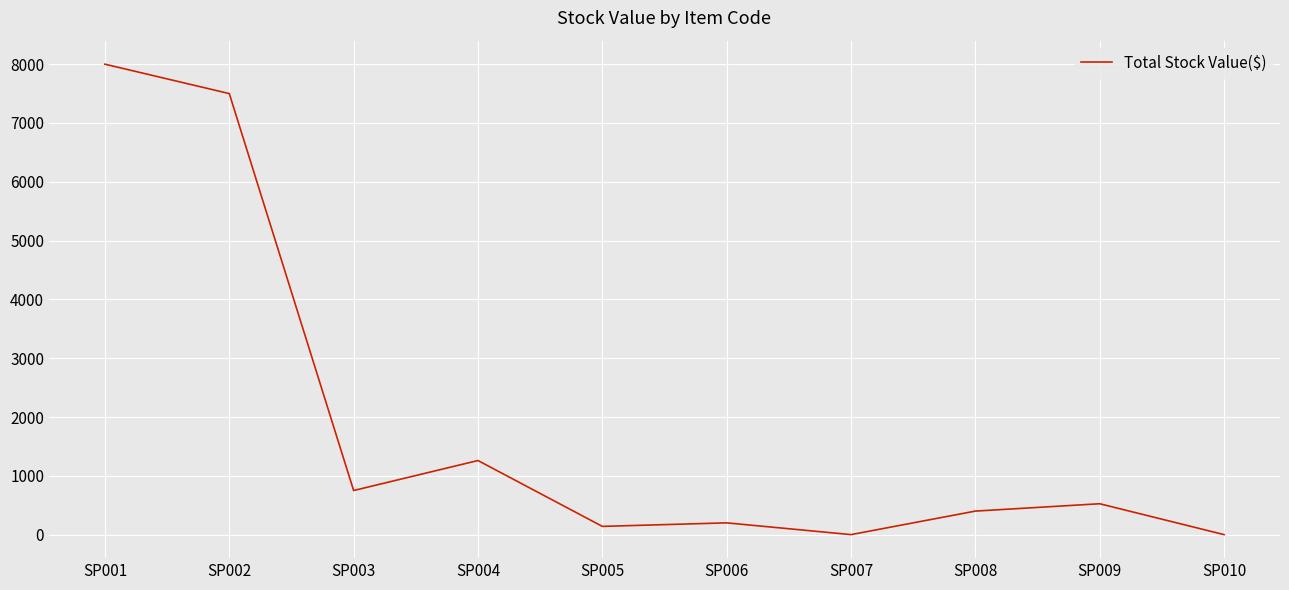

At which category does the data reach its first local peak?

SP004